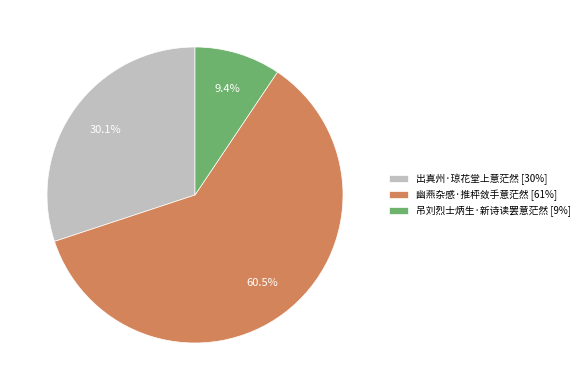

Between 吊刘烈士炳生·新诗读罢意茫然 and 出真州·琼花堂上意茫然, which is larger?

出真州·琼花堂上意茫然